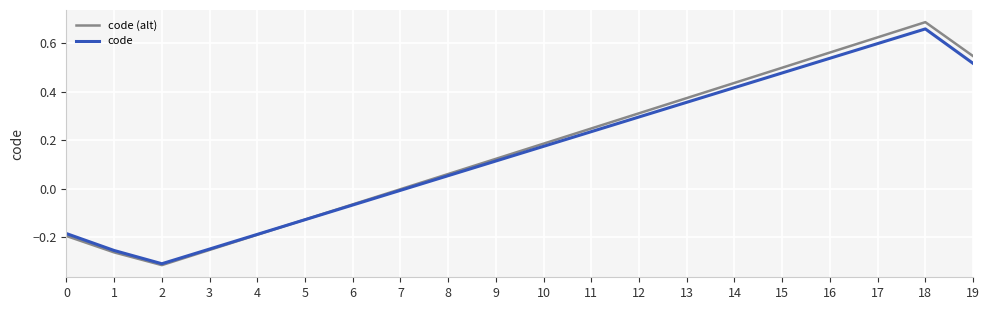

Where does the code series first go above 0?

8